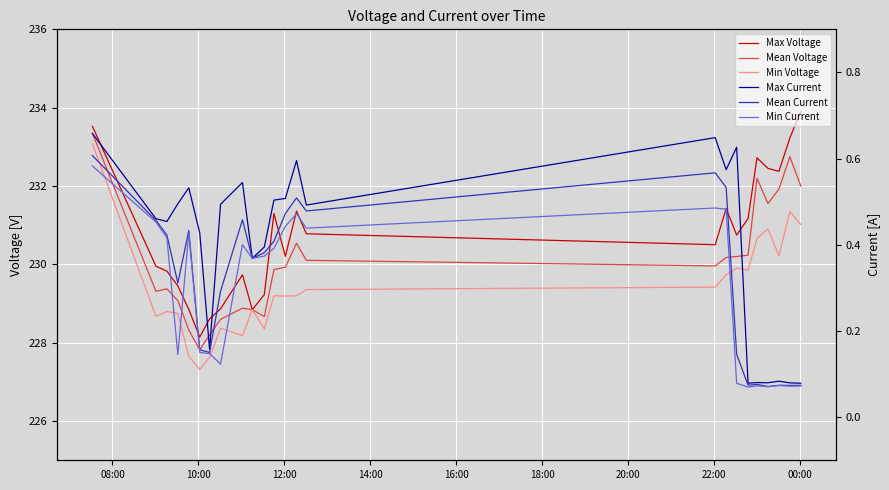

How many lines are shown in the chart?

6